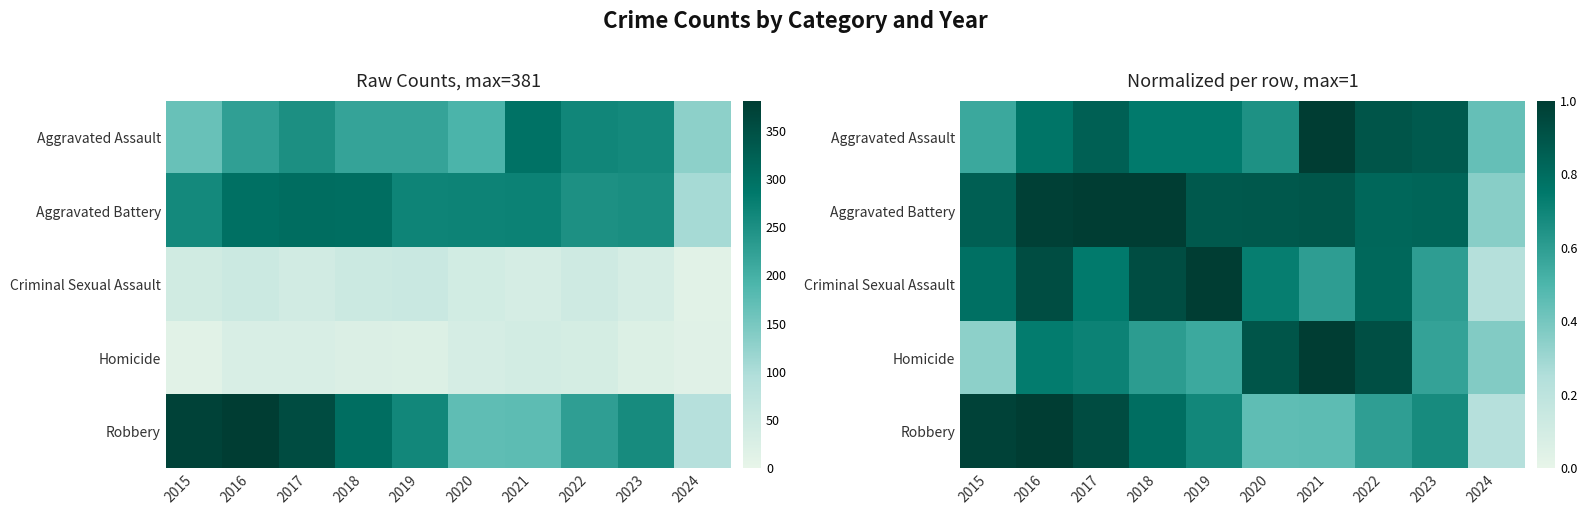

List the labels in order of Aggravated Assault value, largest first.

2021, 2022, 2023, 2017, 2016, 2018, 2019, 2020, 2015, 2024